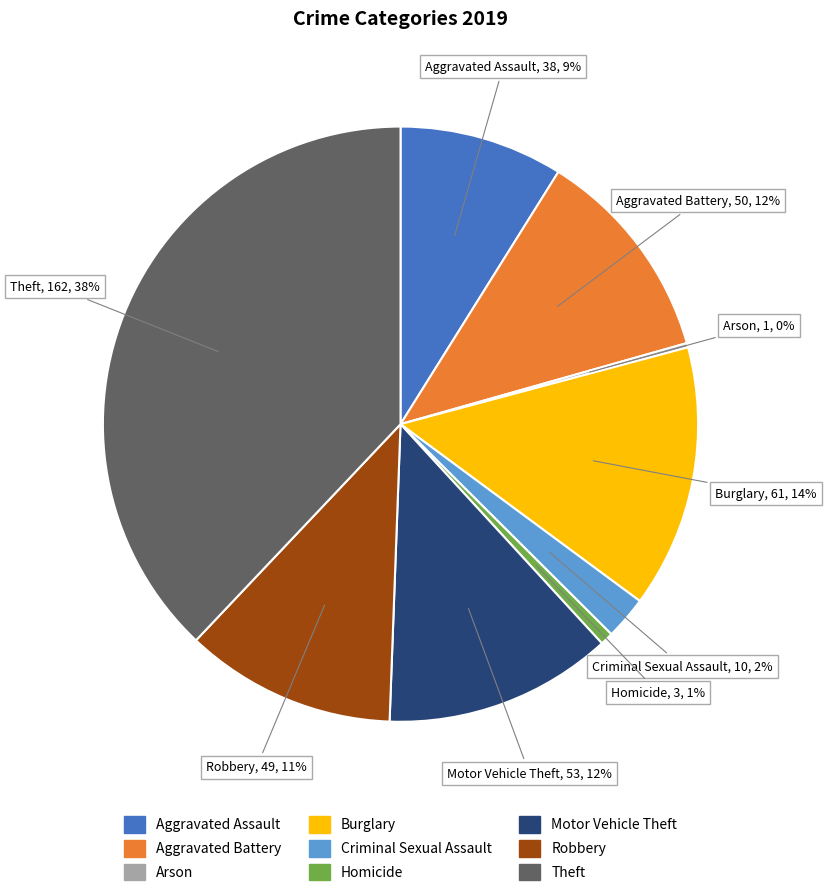

Is it true that Homicide is 1% of the pie?

True